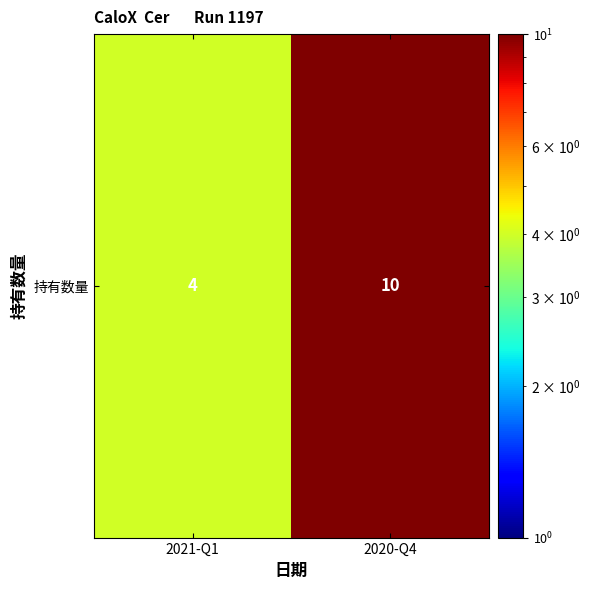

What is the difference between the maximum and minimum values?

6